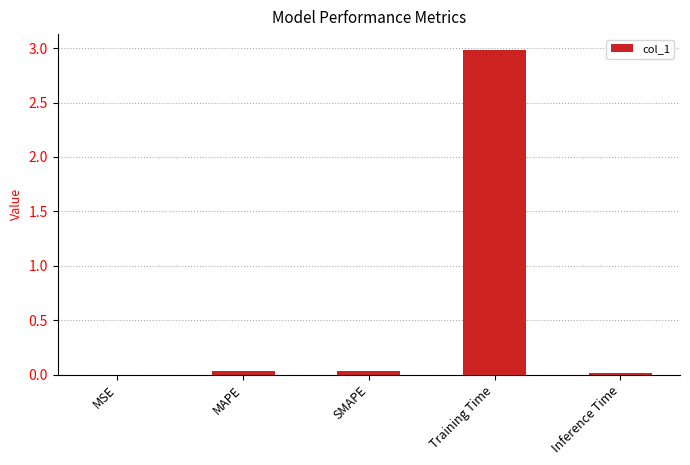

Which category has the highest value across all series?

Training Time